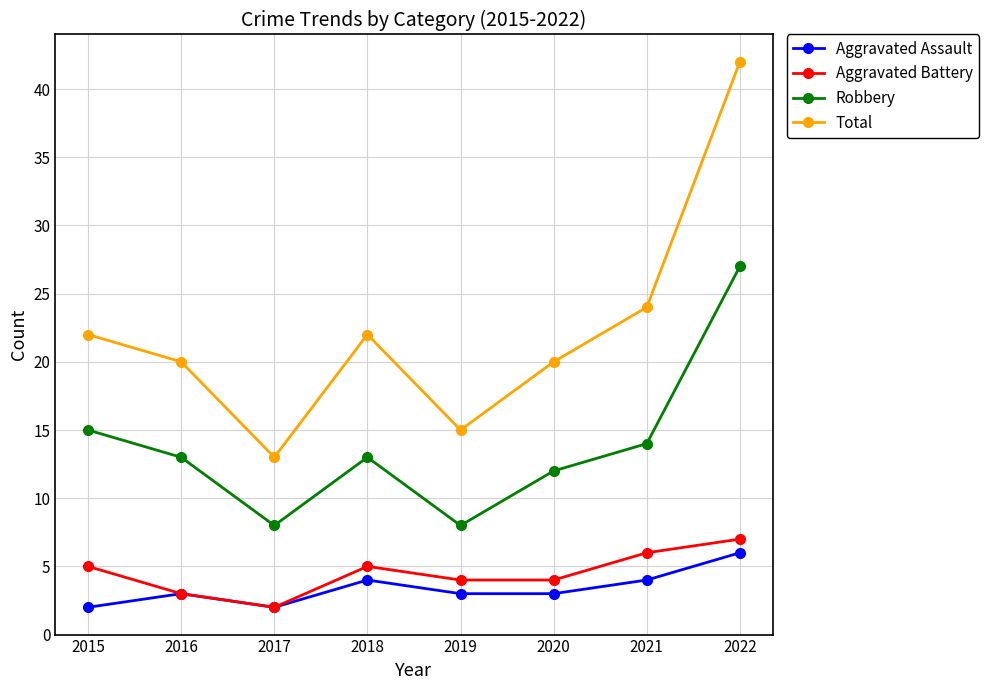

Reading left to right, transcribe all the data shown in this chart.

Aggravated Assault: 2	3	2	4	3	3	4	6
Aggravated Battery: 5	3	2	5	4	4	6	7
Robbery: 15	13	8	13	8	12	14	27
Total: 22	20	13	22	15	20	24	42